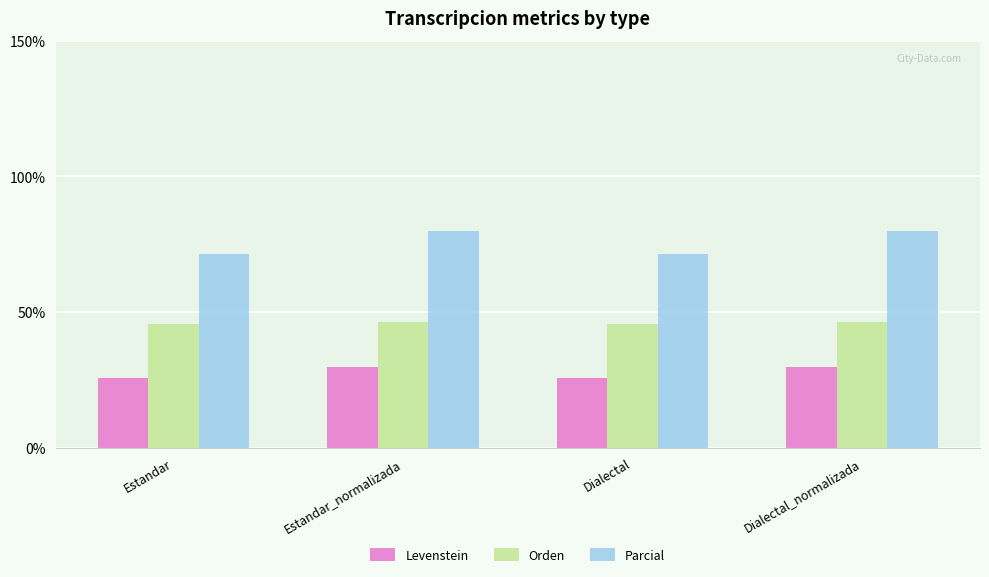

What are all the series names shown in the legend?

Levenstein, Orden, Parcial